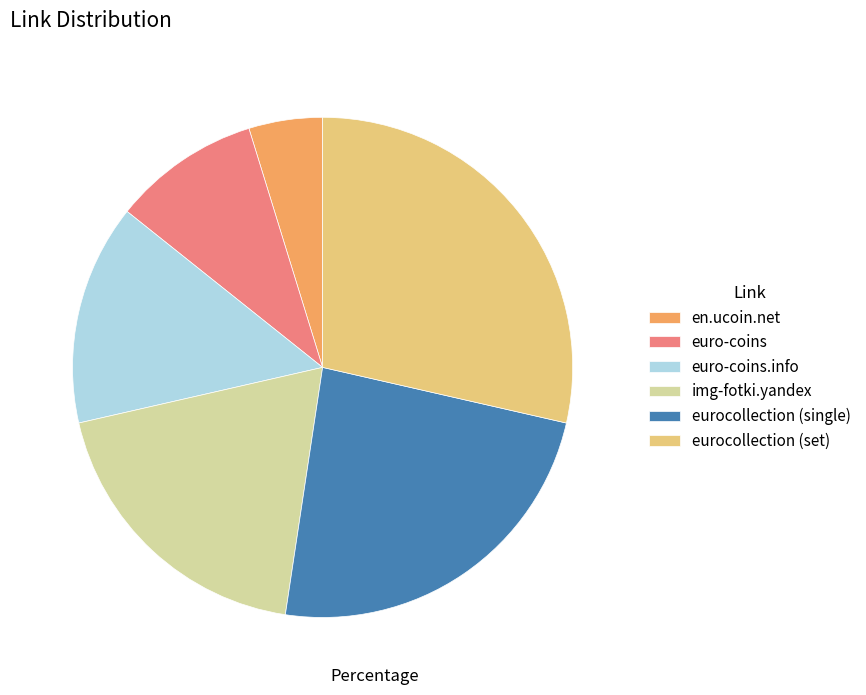

The en.ucoin.net slice represents 5% of the pie. True or false?

True